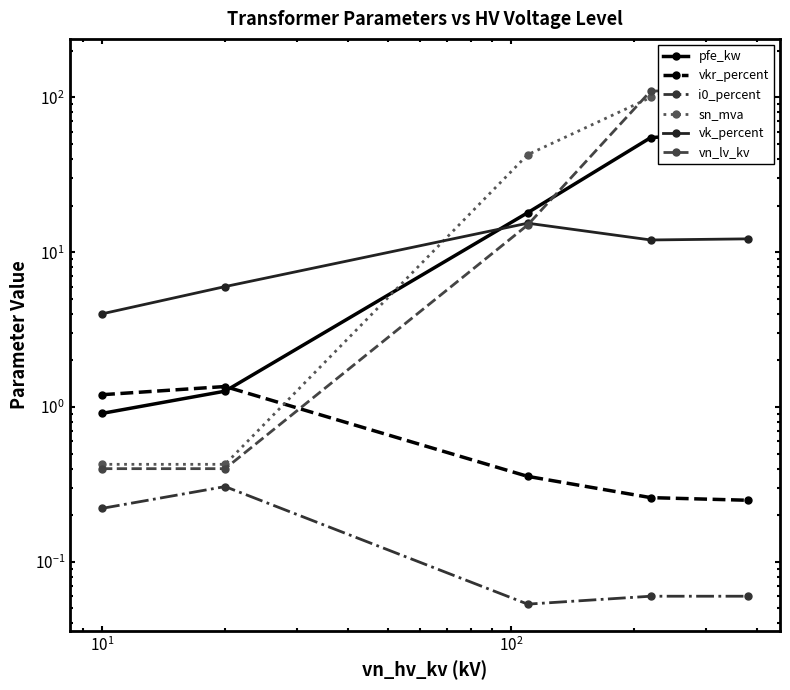

Is the value of vk_percent at $\mathdefault{10^{0}}$ greater than the value of i0_percent at $\mathdefault{10^{2}}$?

Yes